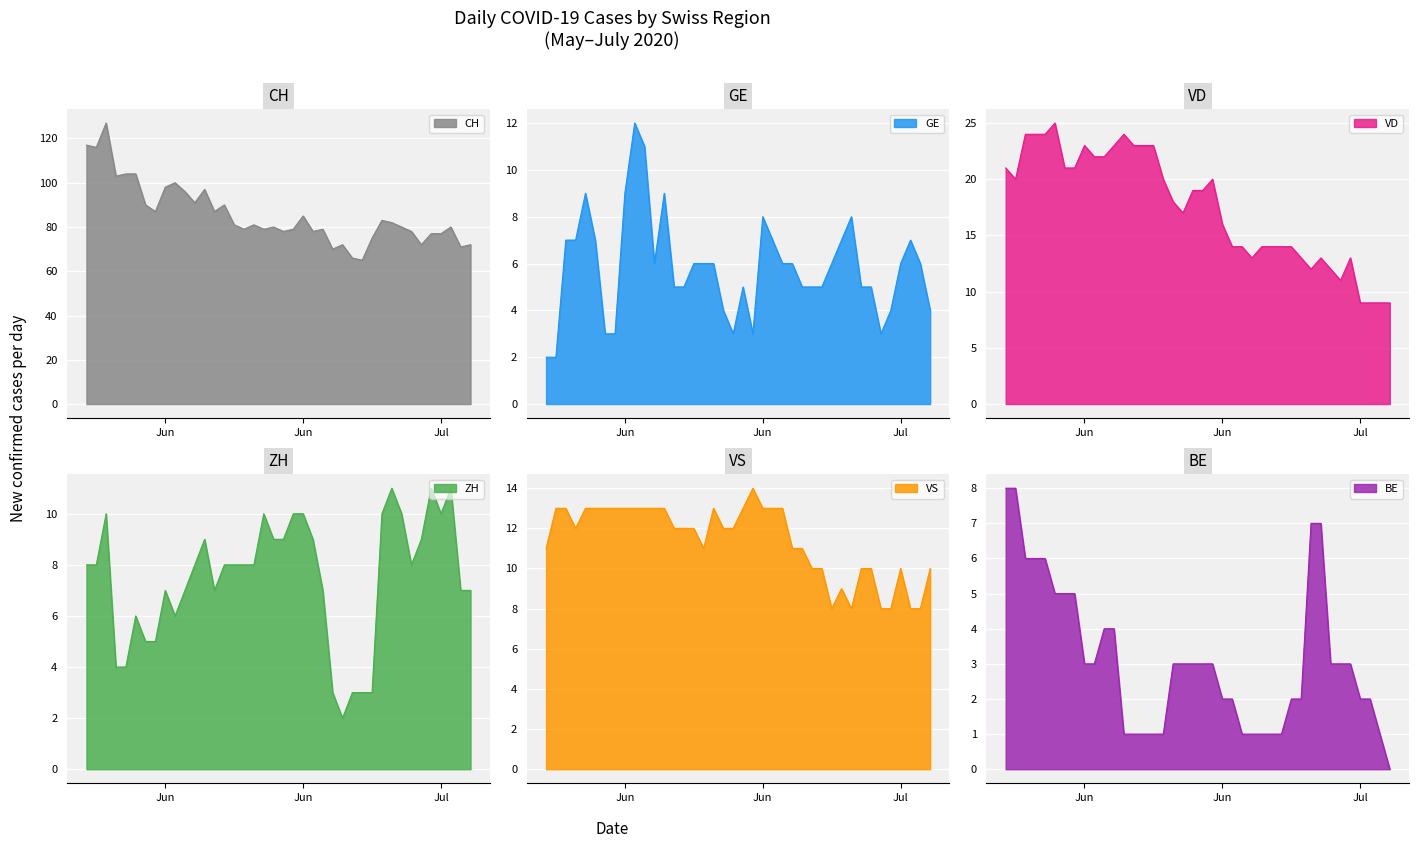

The GE series shows 5 at 2020-06-07. True or false?

False